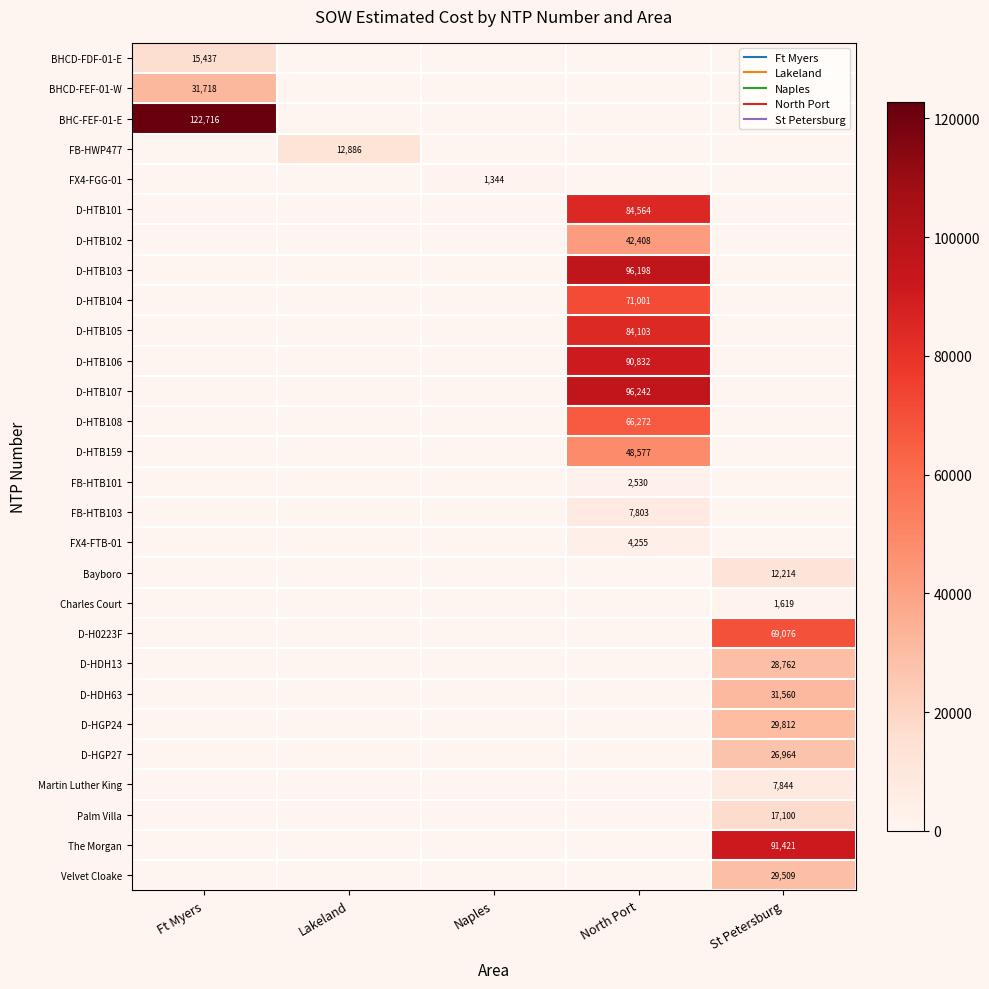

Which series changed the most between Ft Myers and St Petersburg?

BHC-FEF-01-E